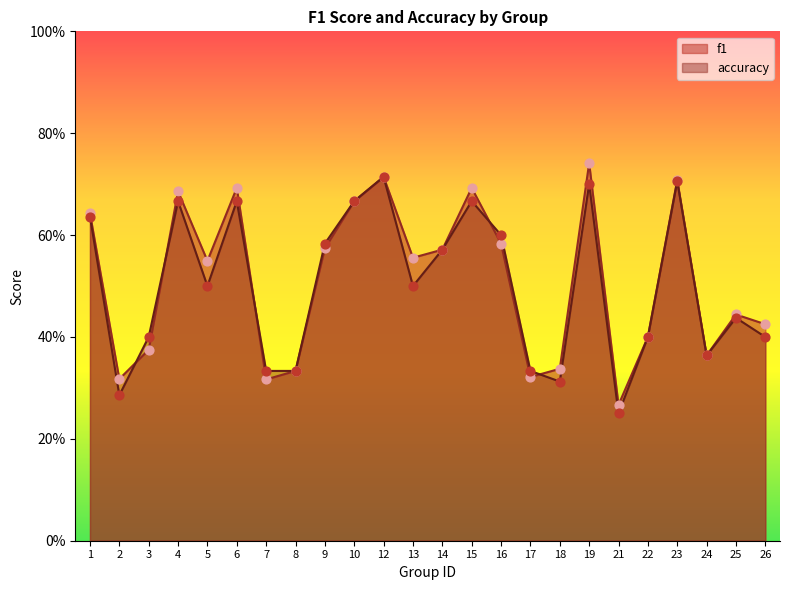

At which category is the sum across all series the highest?

19